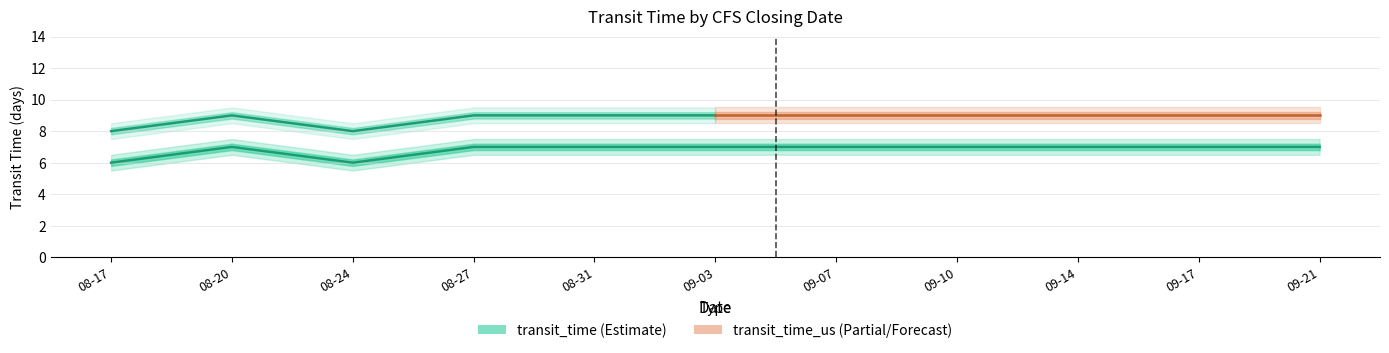

What is the change in value from 08-24 to 09-03?

+1